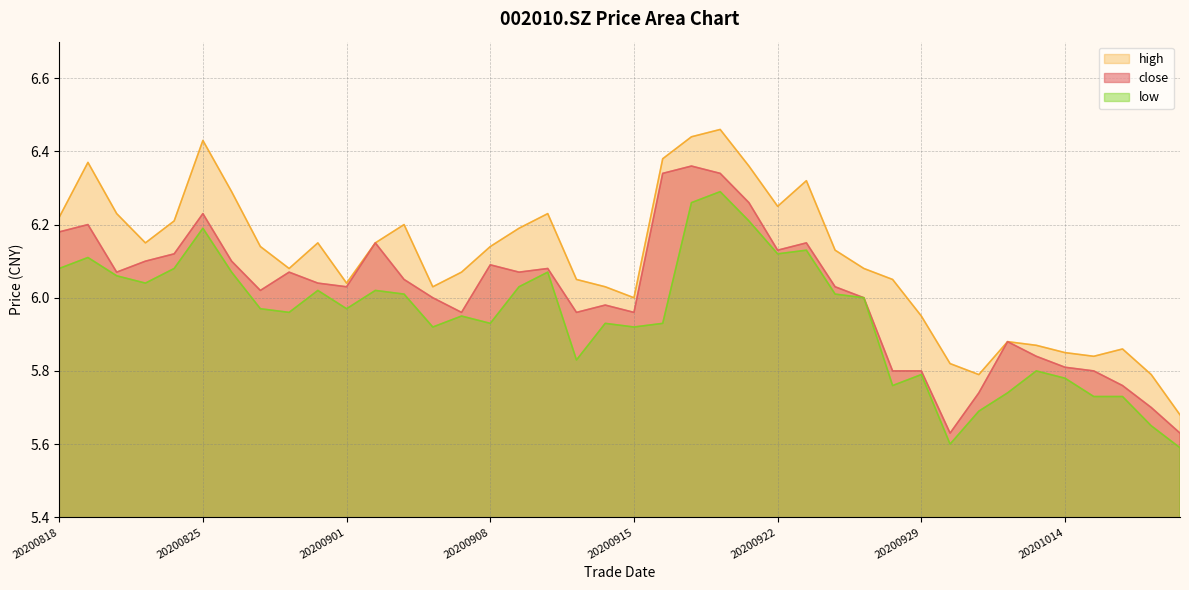

What is the lowest value of the high series?

5.7